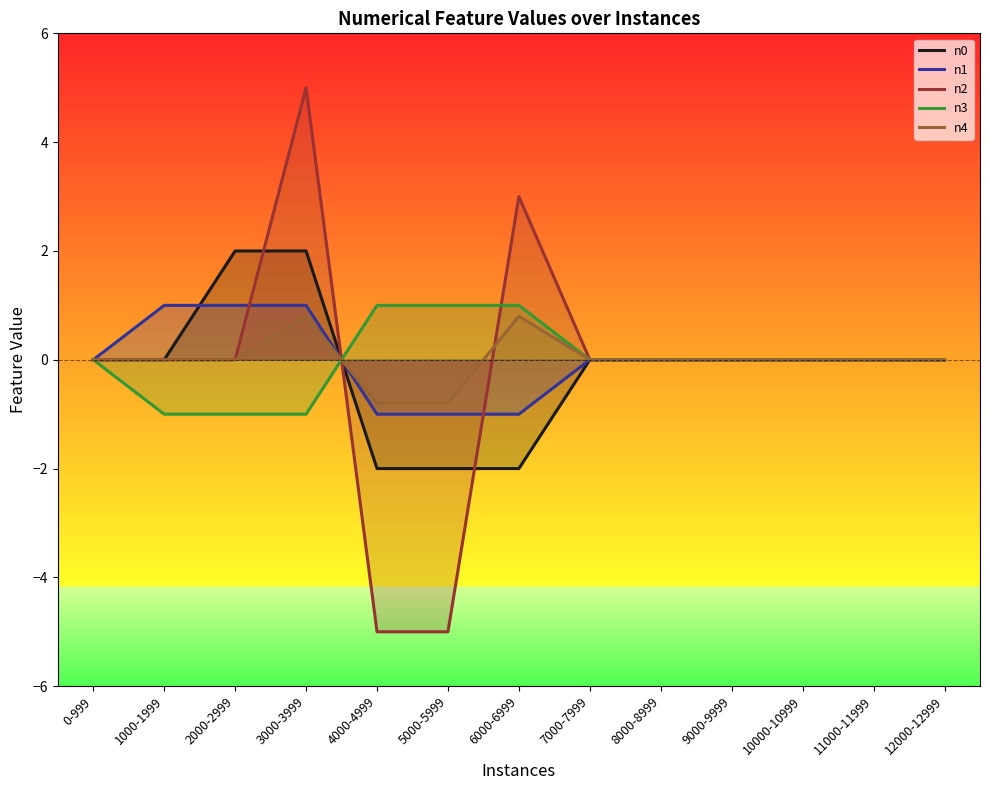

What is the average value of the n0 series?

-0.2